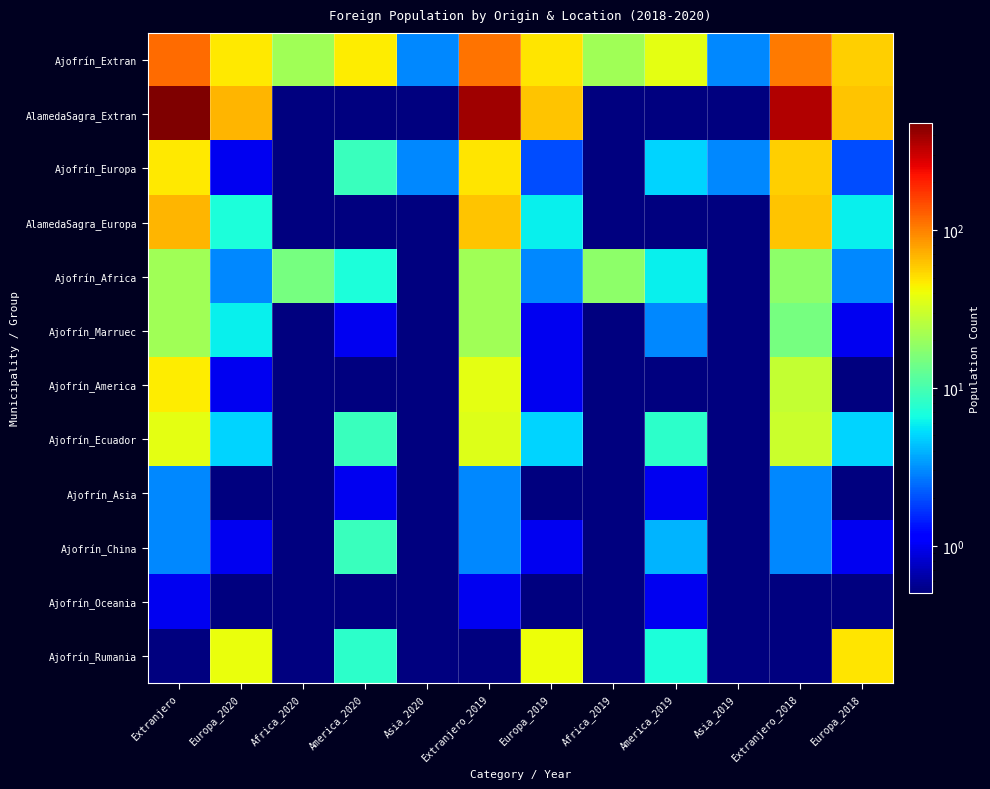

What is the minimum value shown in the chart?

0.1